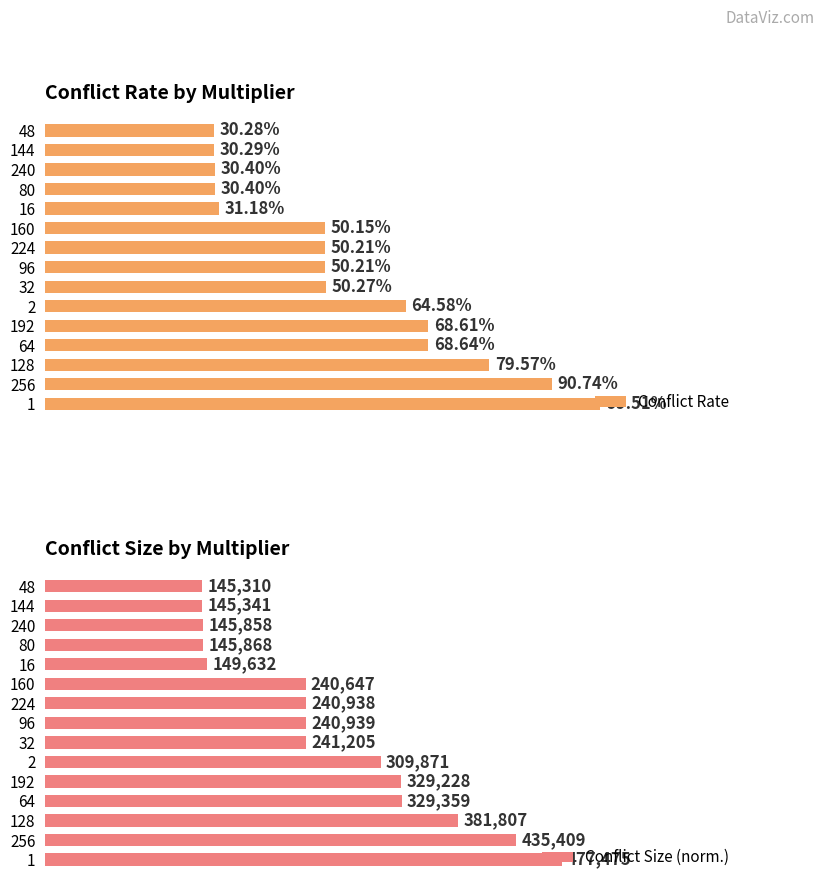

What is the highest value of the Conflict Rate series?

1.0